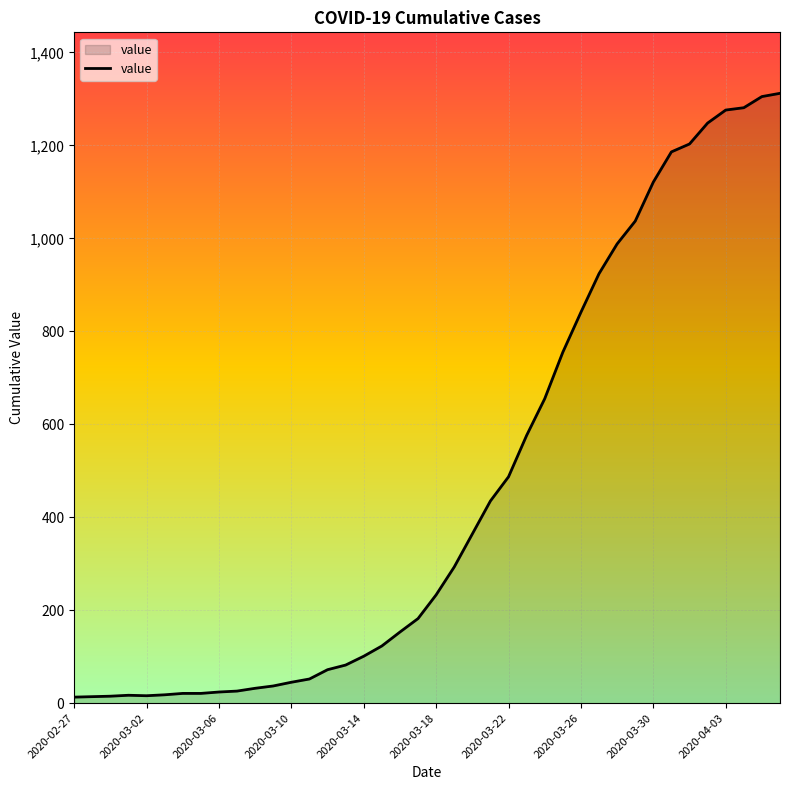

What is the greatest value displayed?

1312